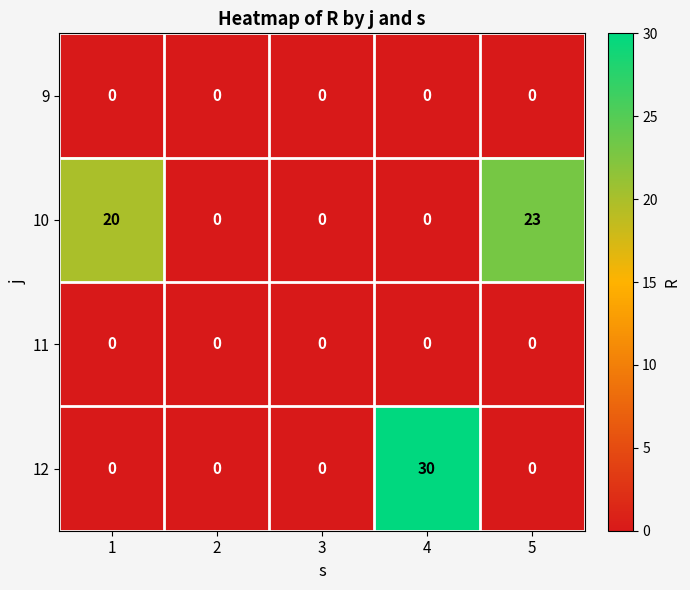

At how many categories does at least one series exceed 4?

3